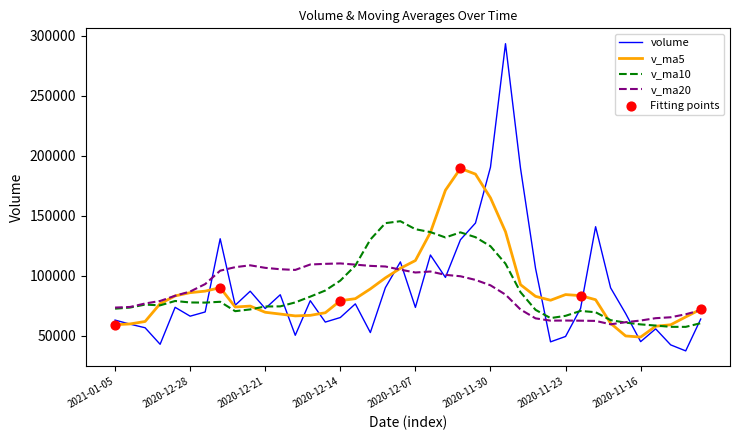

What is the maximum value for v_ma10?

145371.9